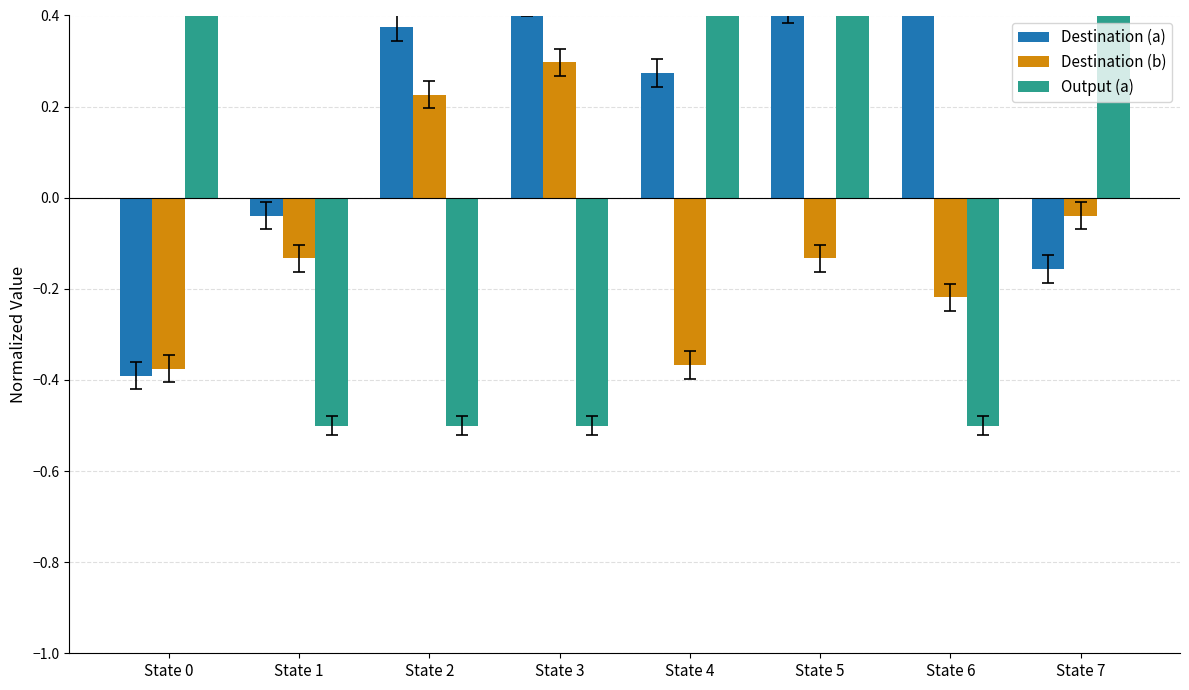

Reading left to right, what are all the values shown in this chart?

Destination (a): -0.4	-0.0	0.4	0.4	0.3	0.4	0.5	-0.2
Destination (b): -0.4	-0.1	0.2	0.3	-0.4	-0.1	-0.2	-0.0
Output (a): 0.5	-0.5	-0.5	-0.5	0.5	0.5	-0.5	0.5